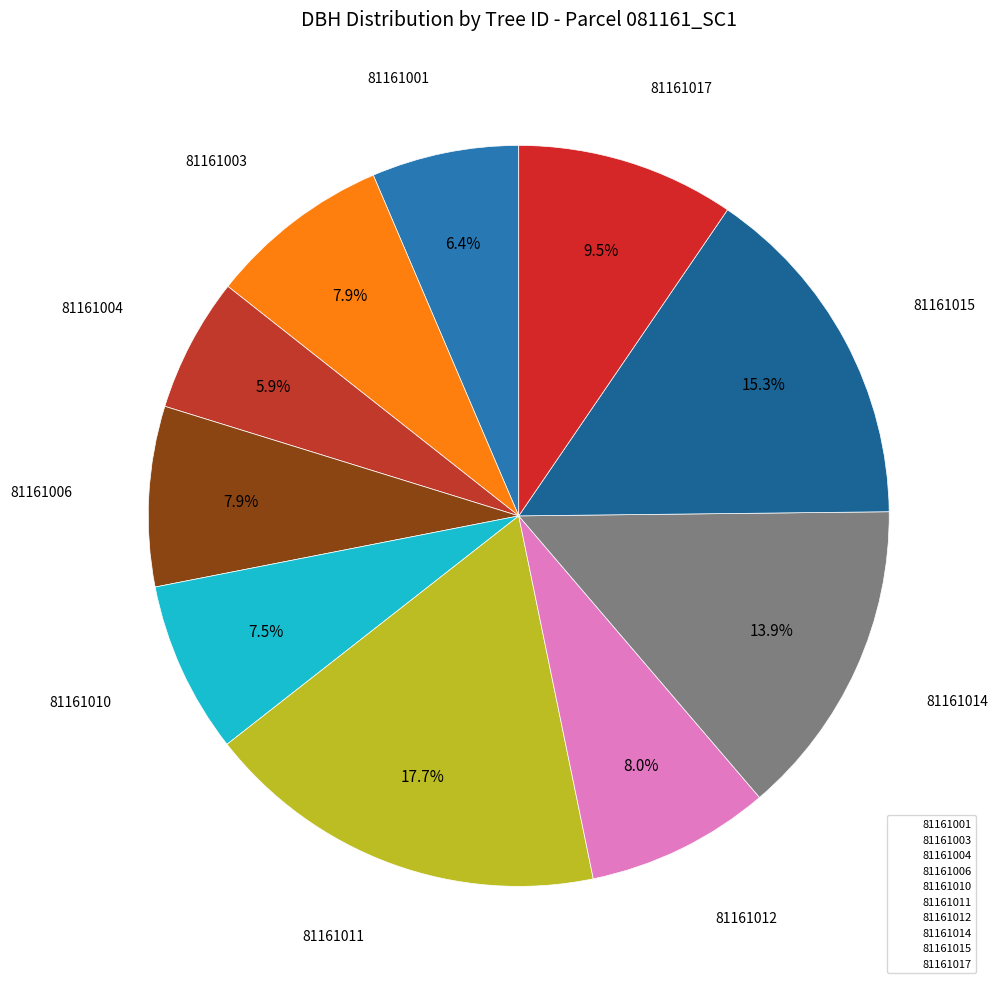

To the nearest percent, what is the difference between the 81161003 and 81161004 slice percentages?

2%